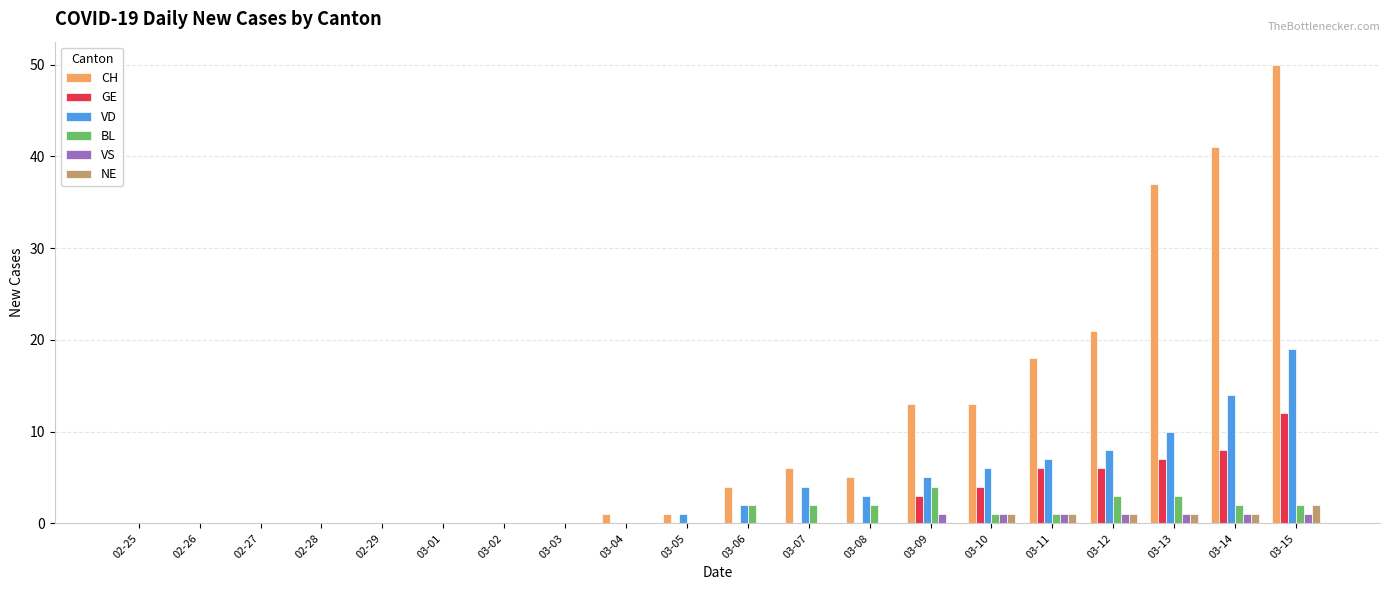

Is the value of GE at 03-12 greater than the value of VS at 02-25?

Yes